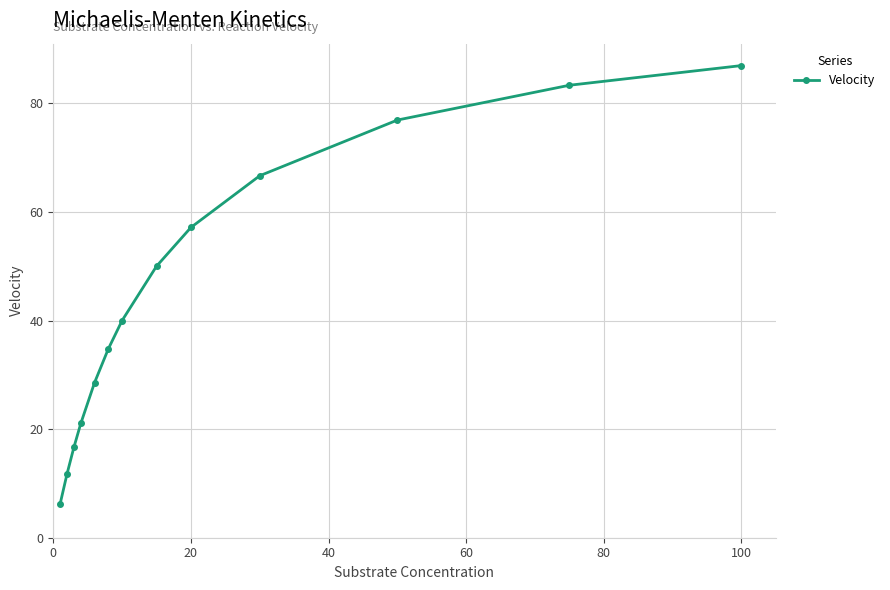

What is the difference between the second highest and second lowest values?

71.6